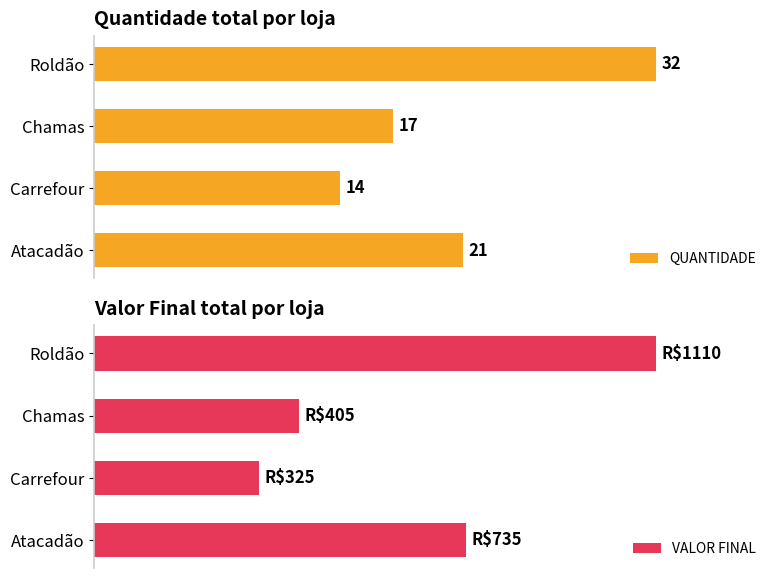

Reading left to right, what are all the values shown in this chart?

QUANTIDADE: 21	14	17	32
VALOR FINAL: 735	325	405	1110